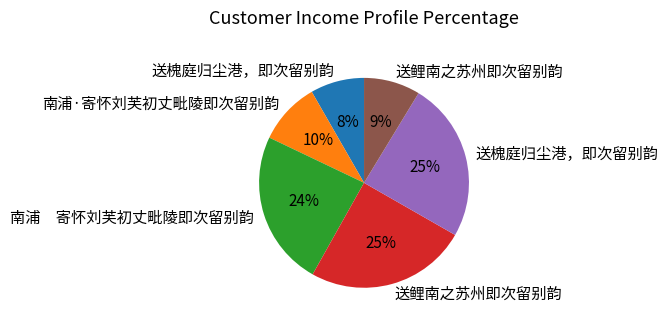

How many segments does this pie chart have?

6